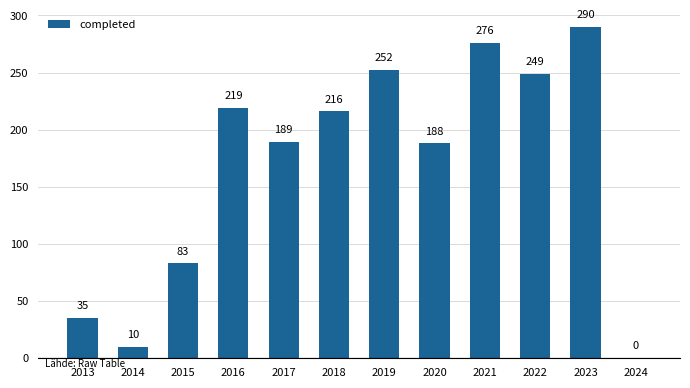

What is the sum of all values?

2007